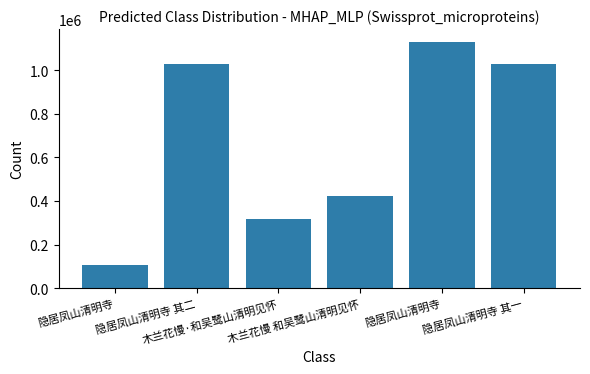

Where is the data nearest to the value 620135?

木兰花慢 和吴鹭山清明见怀